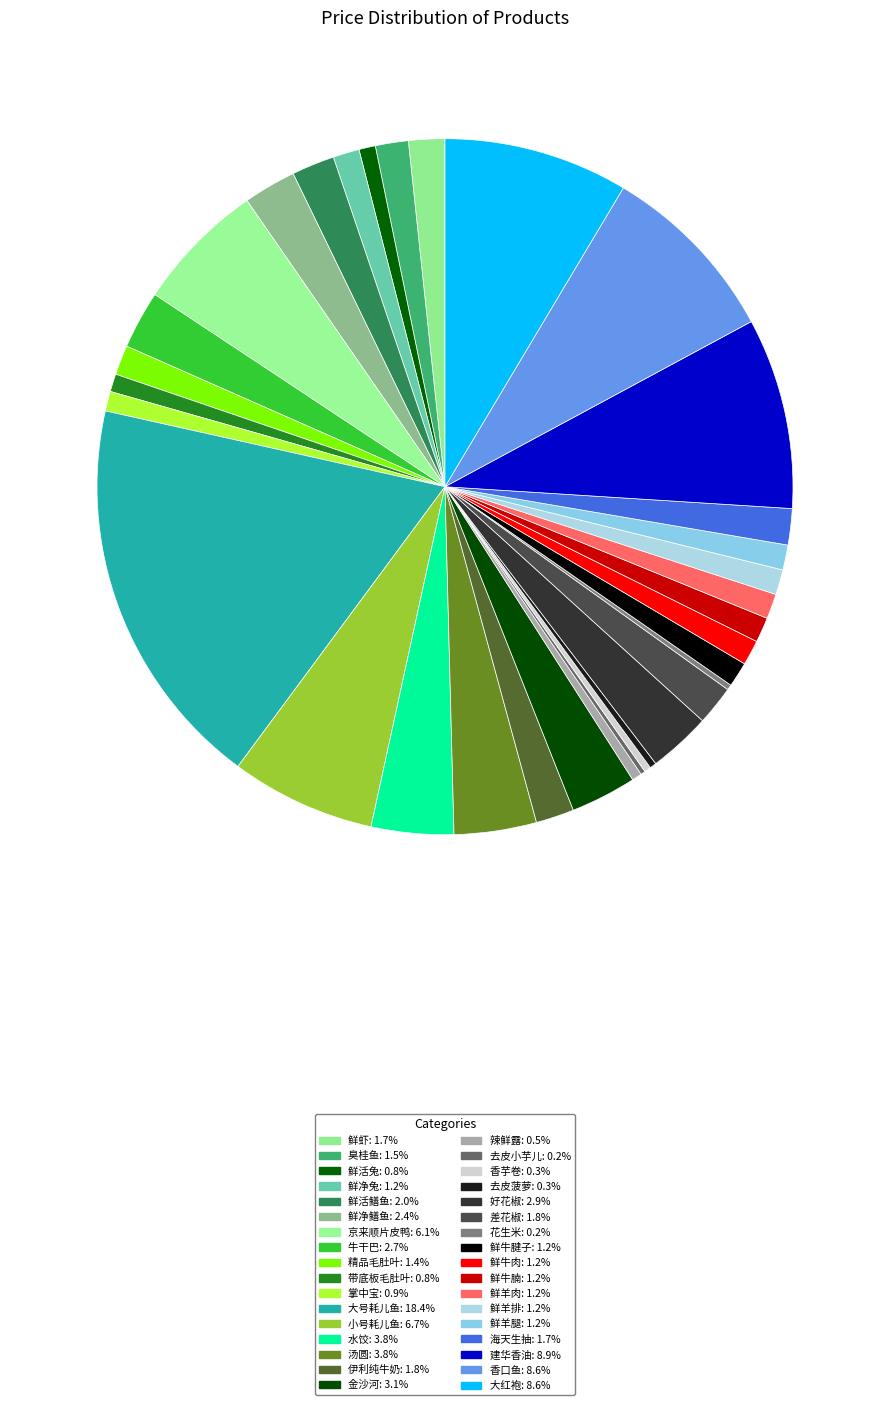

To the nearest percent, what portion does 小号耗儿鱼 represent?

7%